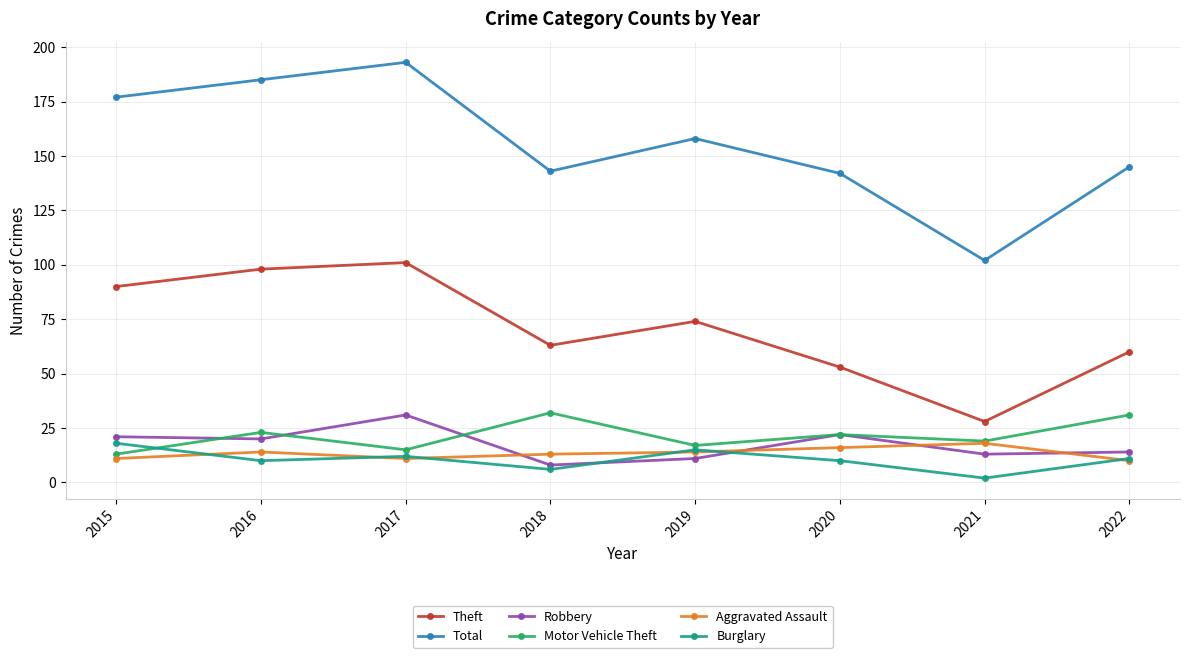

Which label corresponds to the largest value in the chart?

2017